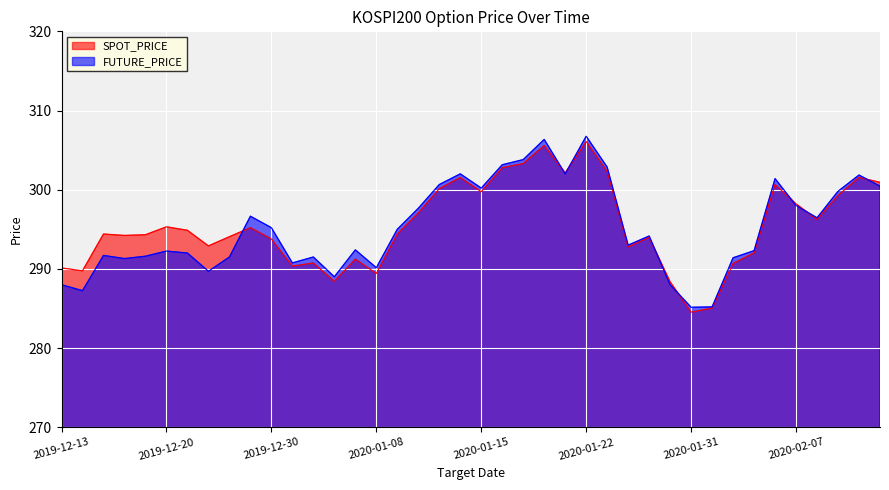

How many series are shown in this chart?

2